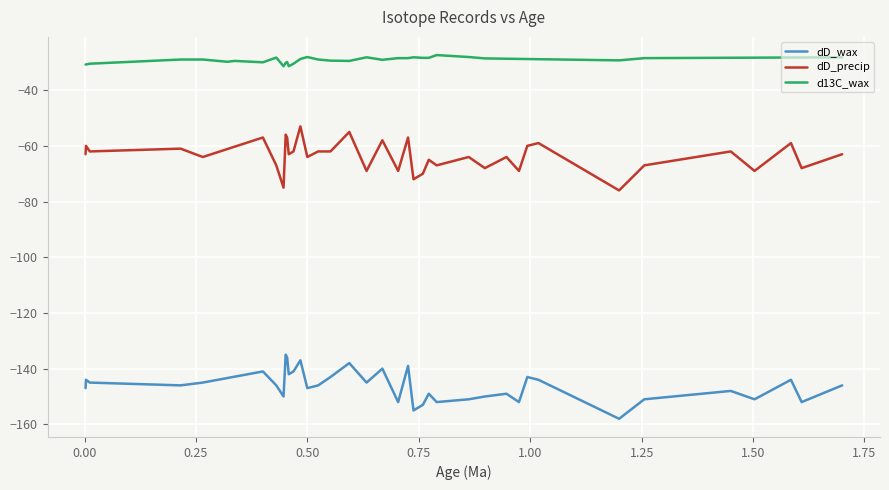

Is it true that dD_precip equals -62.0 at 35?

True